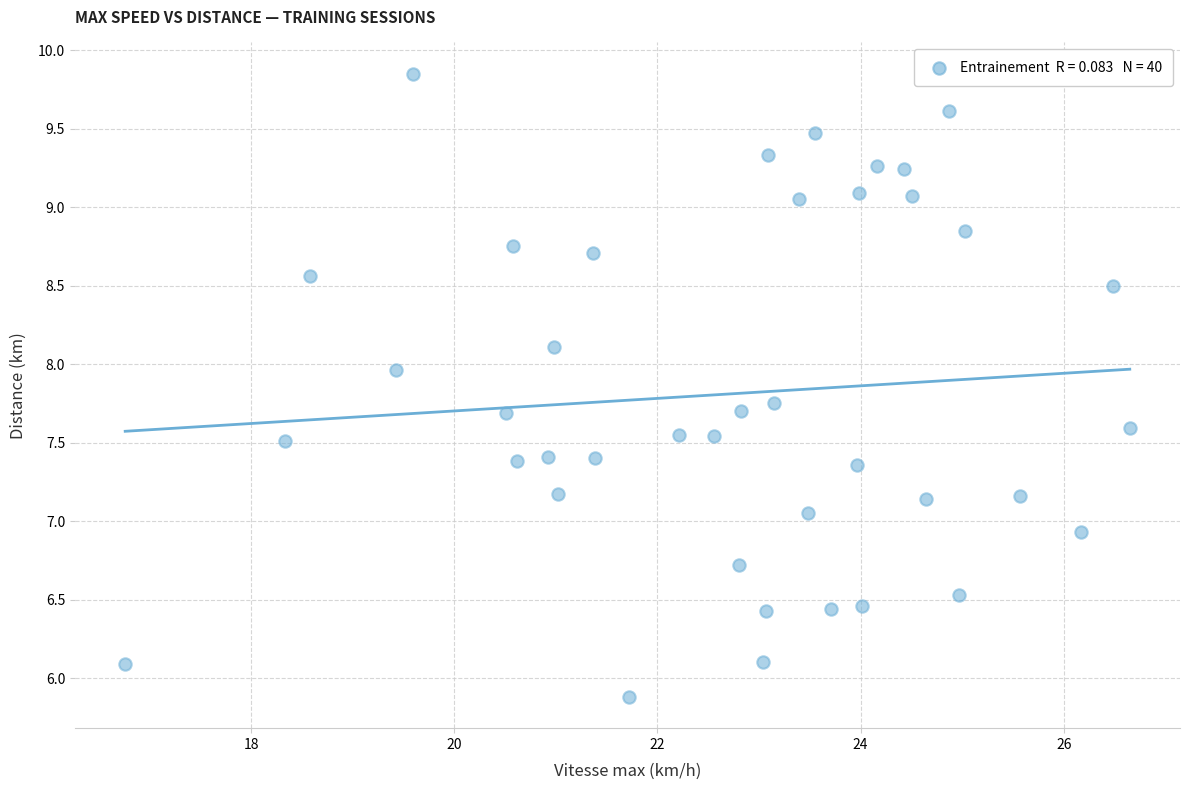

What is the range of Y values (max minus min)?

4.0